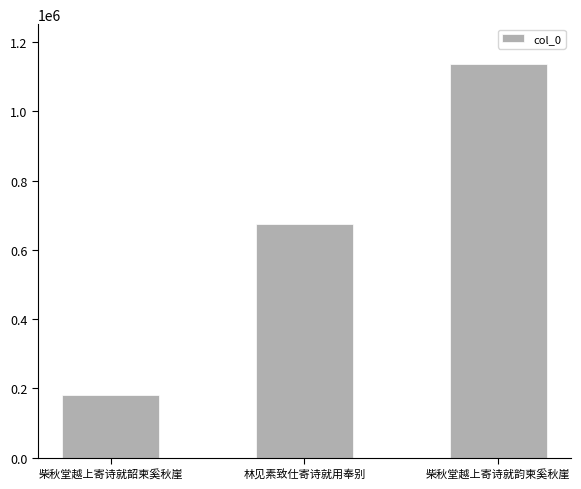

List the labels in order of value, smallest first.

柴秋堂越上寄诗就韶柬奚秋崖, 林见素致仕寄诗就用奉别, 柴秋堂越上寄诗就韵柬奚秋崖